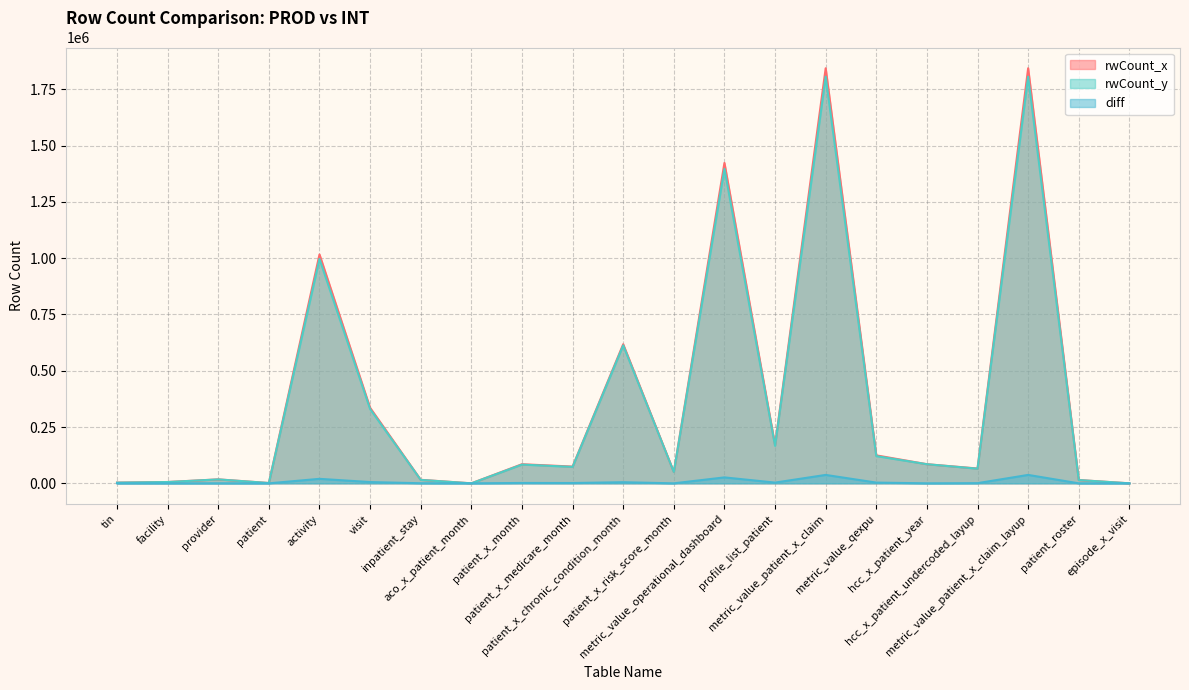

Which label corresponds to the smallest value in the chart?

aco_x_patient_month